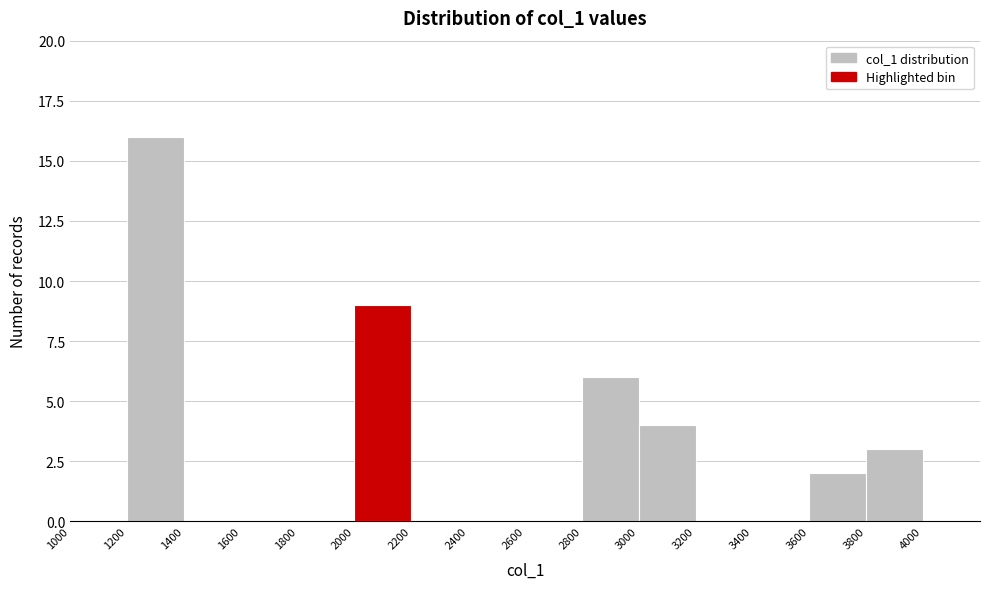

Reading left to right, list every bar in this chart as the range it spans on the x-axis followed by its height. The values are not printed on the chart, so give them approximately, as read against the axis.

1000 to 1200: 0
1200 to 1400: 16
1400 to 1600: 0
1600 to 1800: 0
1800 to 2000: 0
2000 to 2200: 9
2200 to 2400: 0
2400 to 2600: 0
2600 to 2800: 0
2800 to 3000: 6
3000 to 3200: 4
3200 to 3400: 0
3400 to 3600: 0
3600 to 3800: 2
3800 to 4000: 3
4000 to 4200: 0